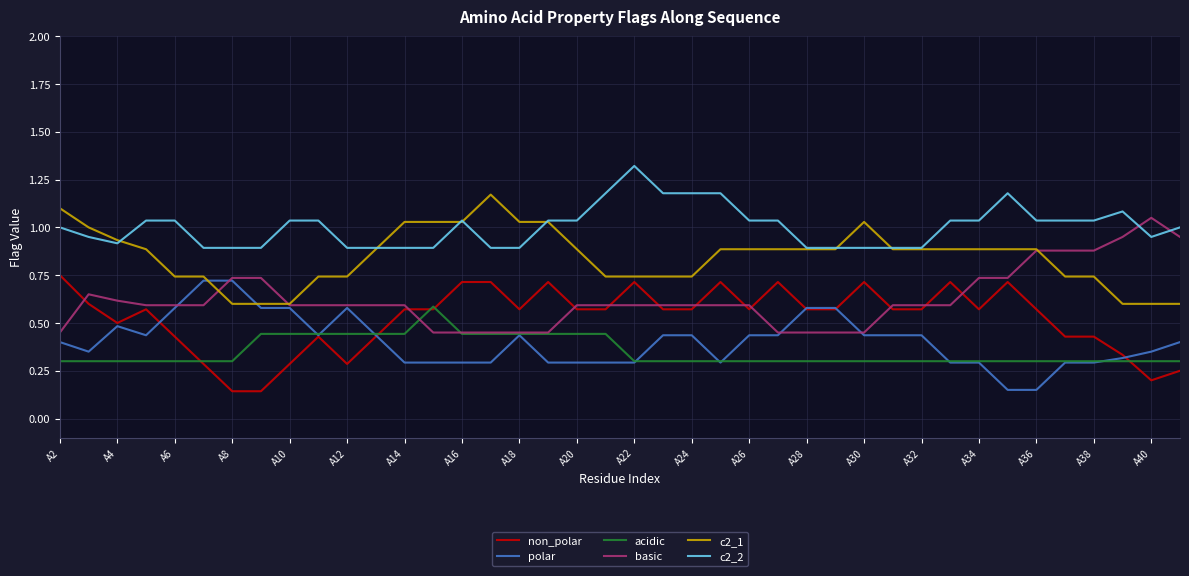

Which series has the largest total across all categories?

c2_2